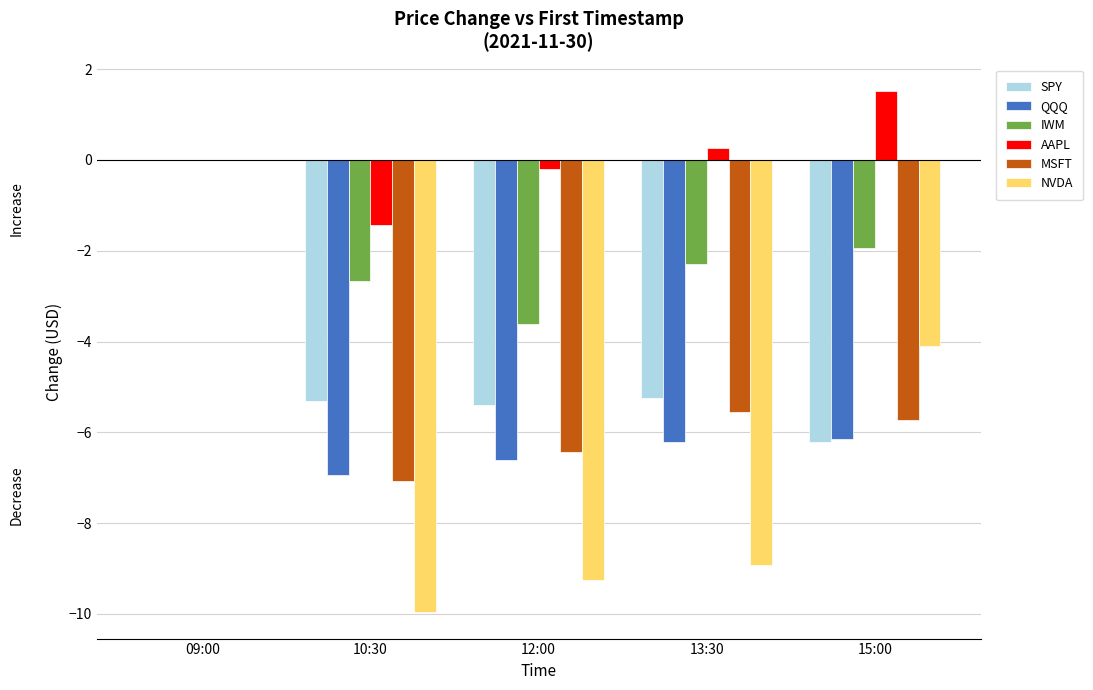

At which label does IWM first exceed -2?

09:00